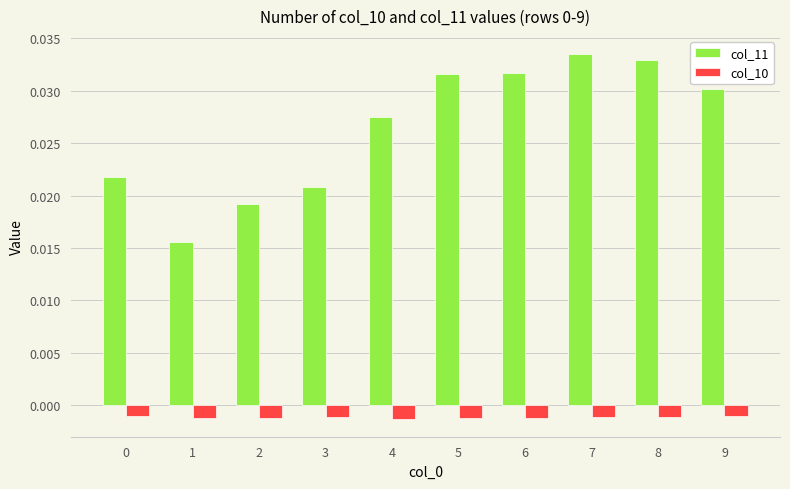

Between 4 and 6, which series saw the biggest shift?

col_11